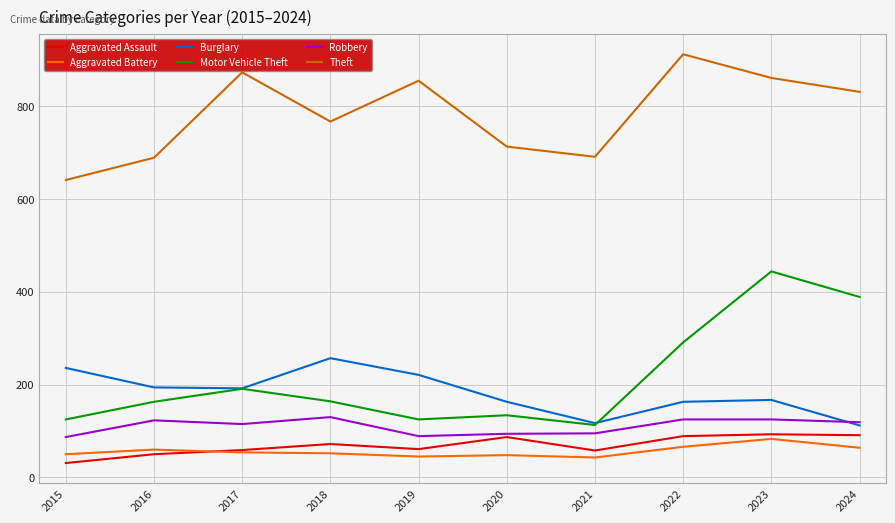

At which category is the sum across all series the highest?

2023